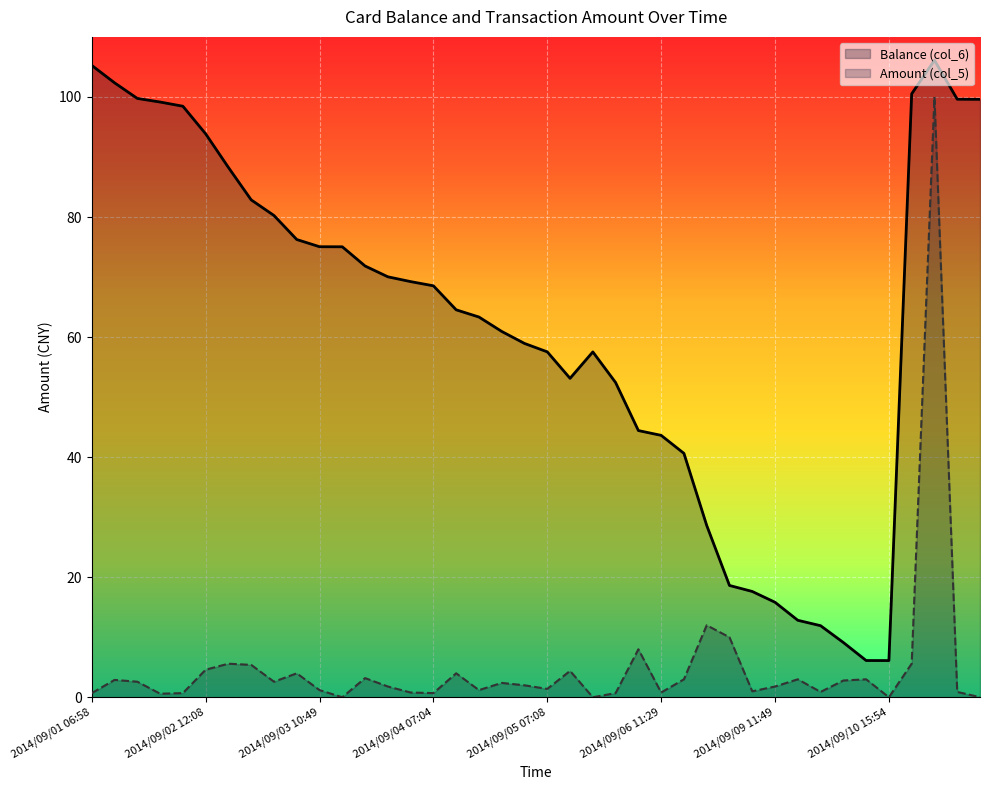

Which category has the lowest value in the Amount (col_5) series?

2014/09/03 14:11